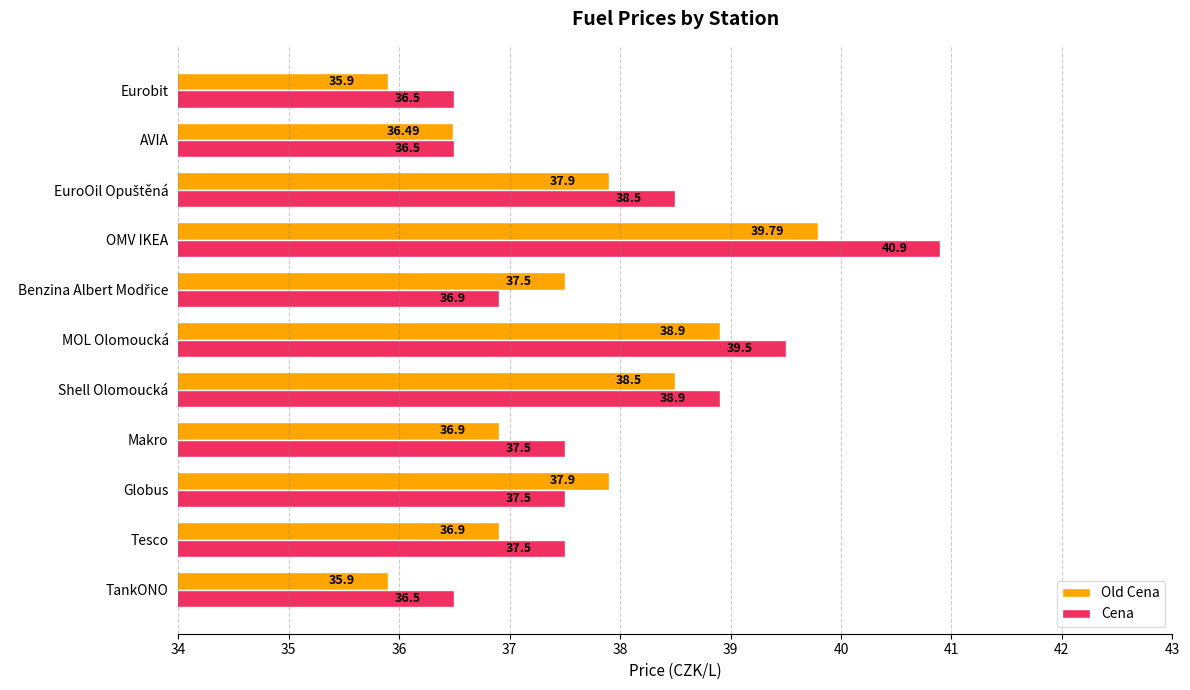

Which series has the widest spread of values?

Cena